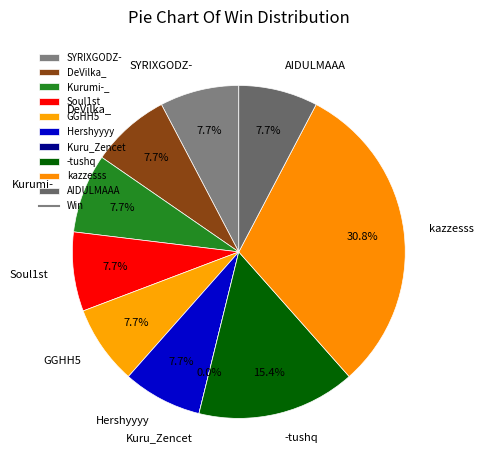

To the nearest percent, what is the difference between the largest and smallest slice percentages?

31%